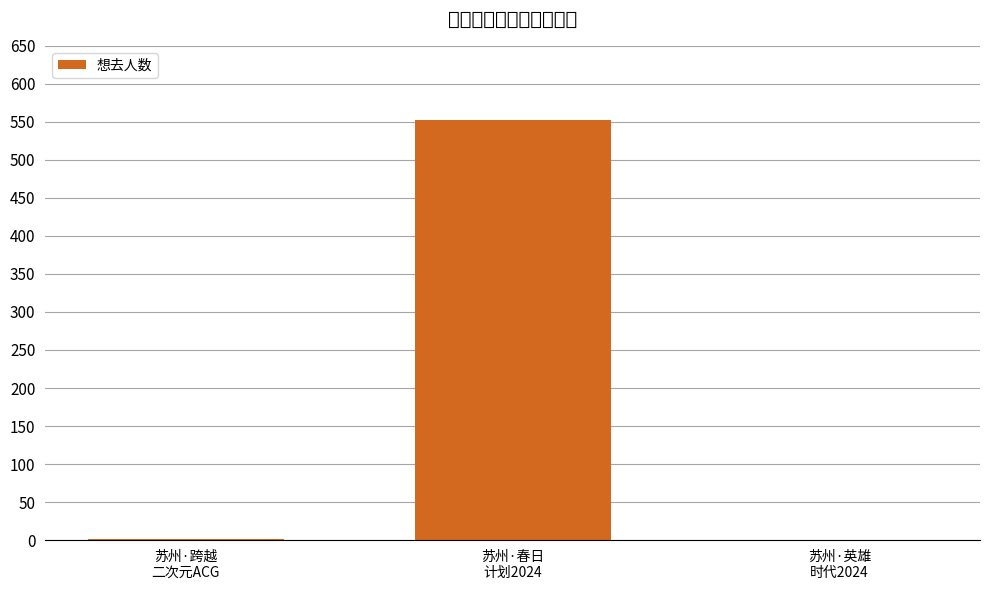

What is the greatest value displayed?

552